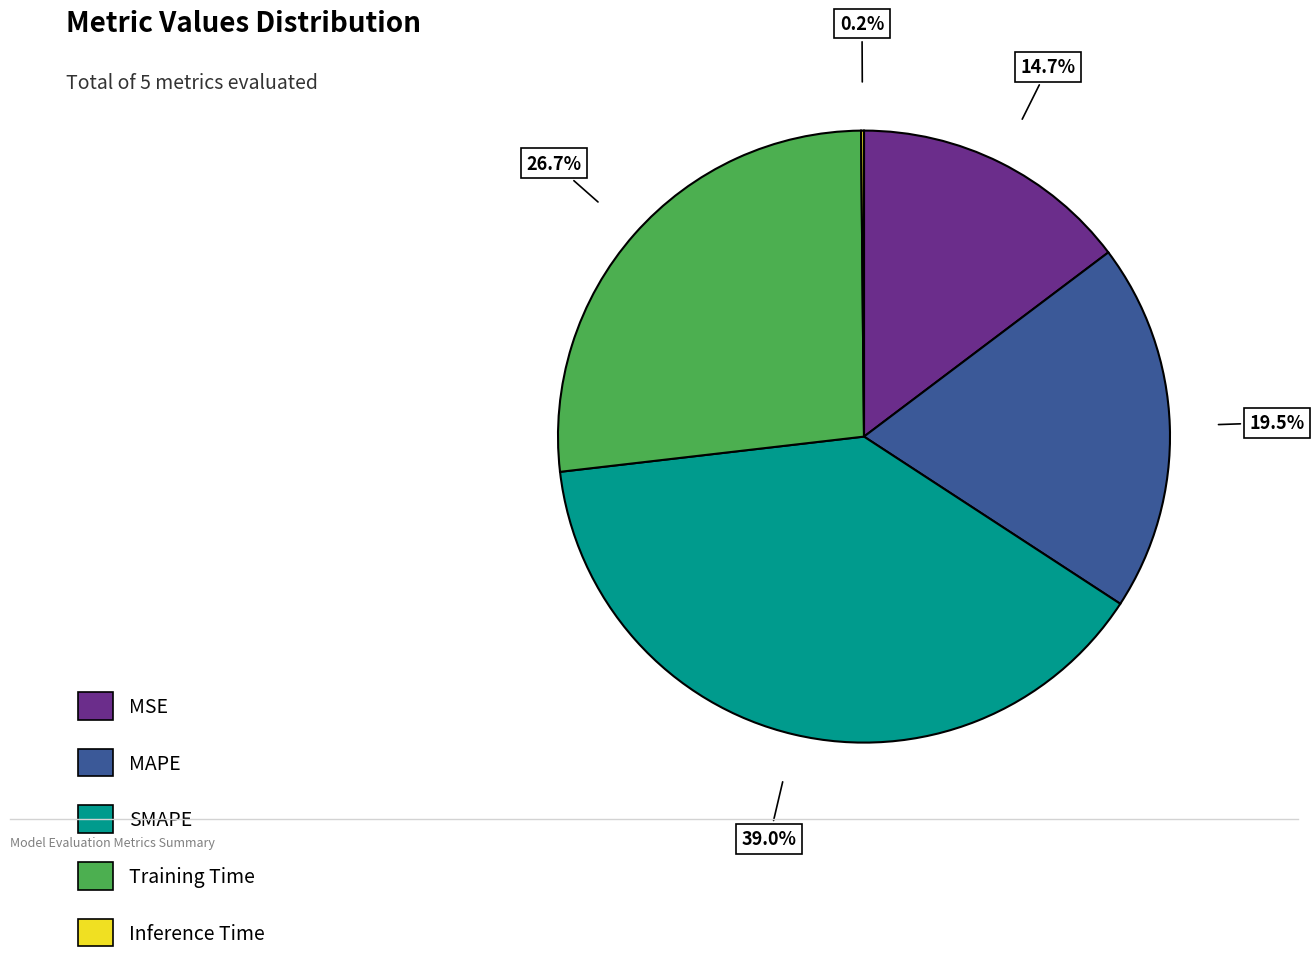

True or false: SMAPE accounts for 39% of the total.

True